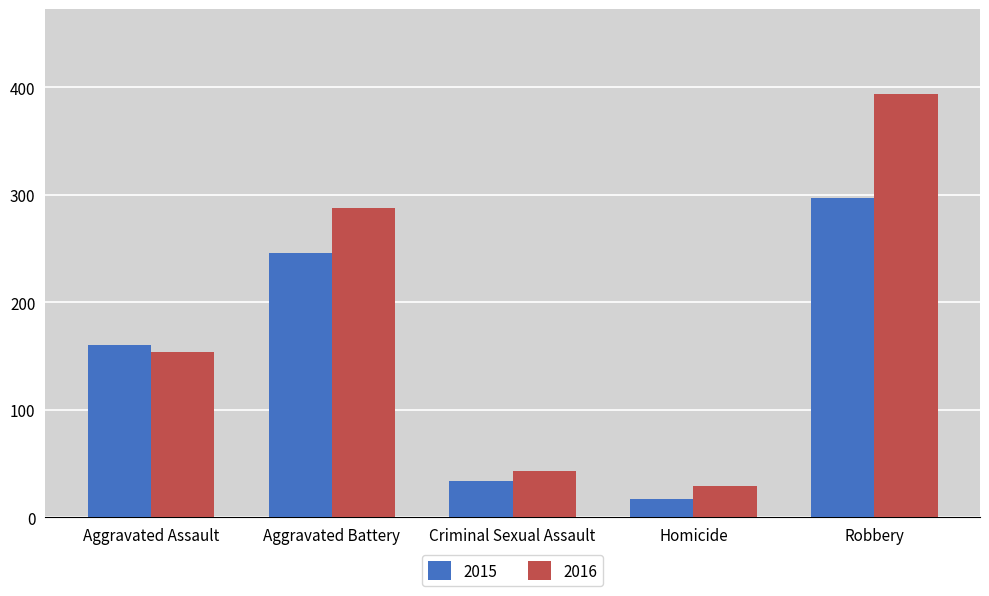

How many categories are shown in the chart?

5